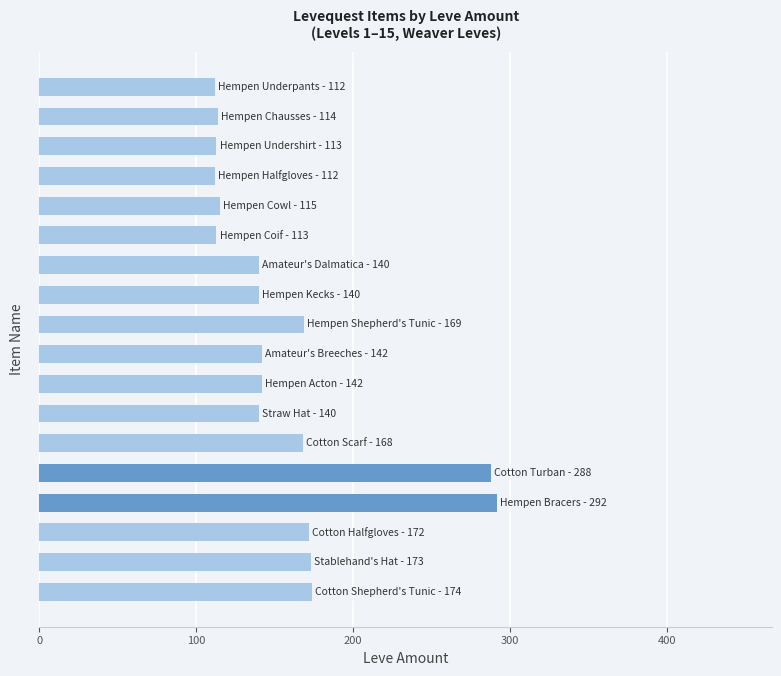

What is the difference between the maximum and minimum values?

180